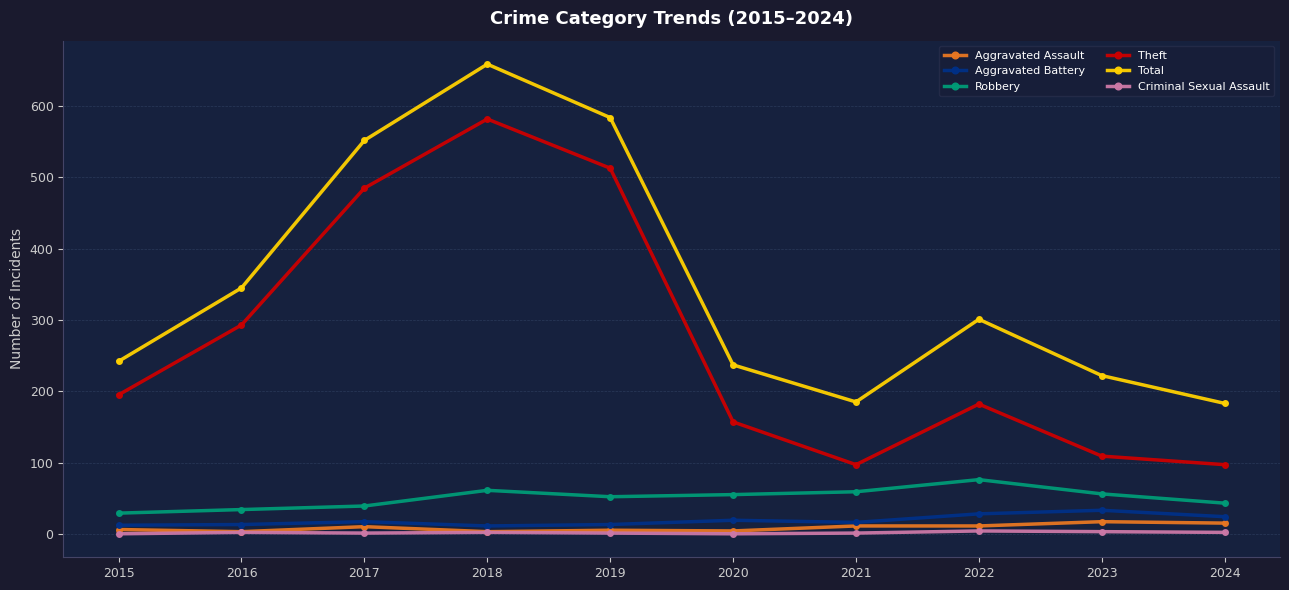

What is the sum of the Aggravated Battery values at 2016 and 2023?

46